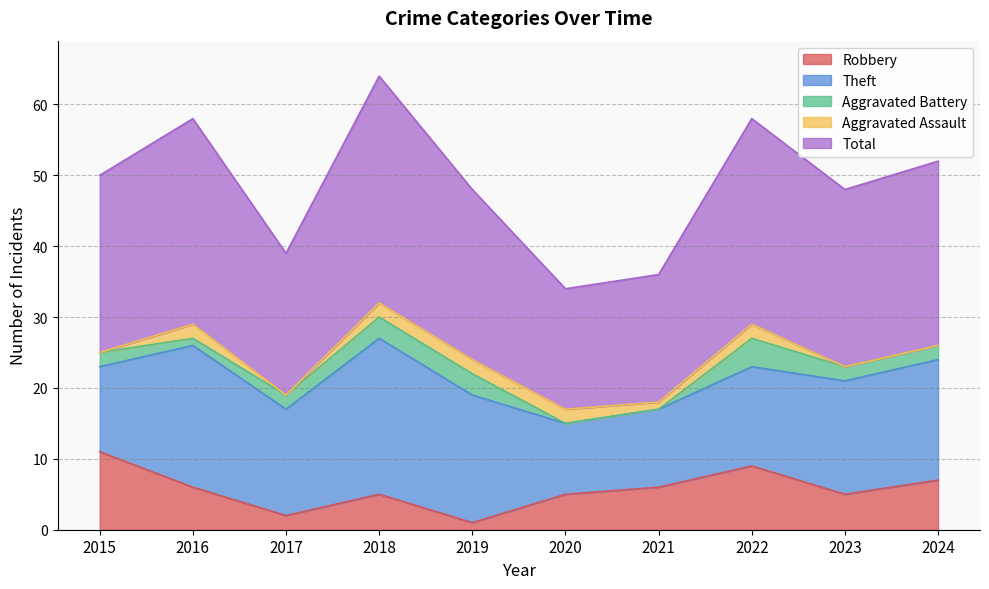

What is the value of the Theft point at the 3rd from the left?

15